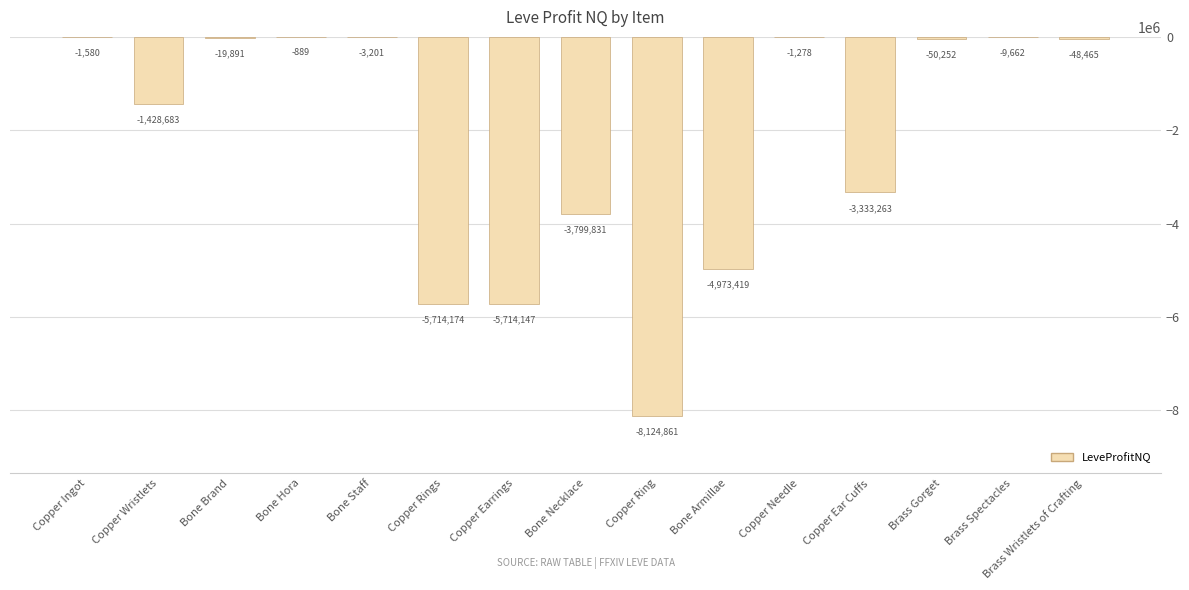

True or false: the data shows -6593091.3 at Bone Armillae.

False